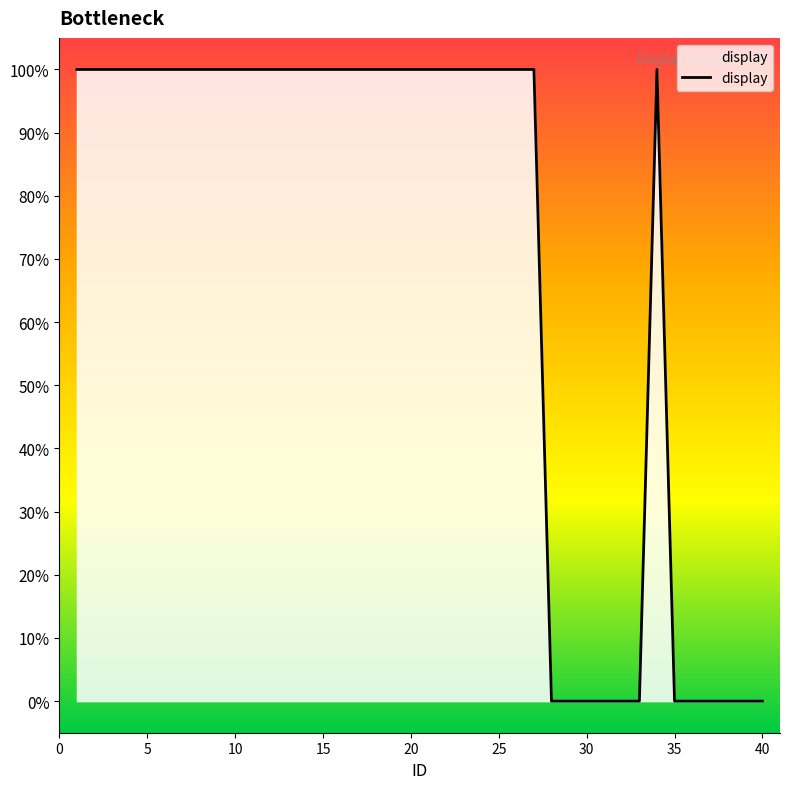

How many data points are less than 1?

12